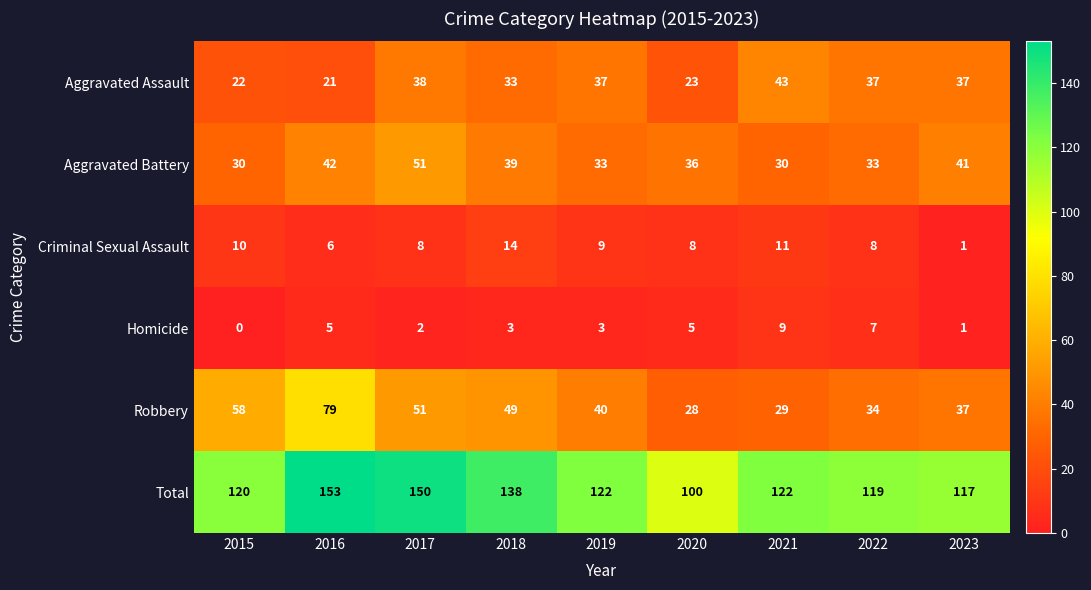

What is the total value across all series at 2020?

200